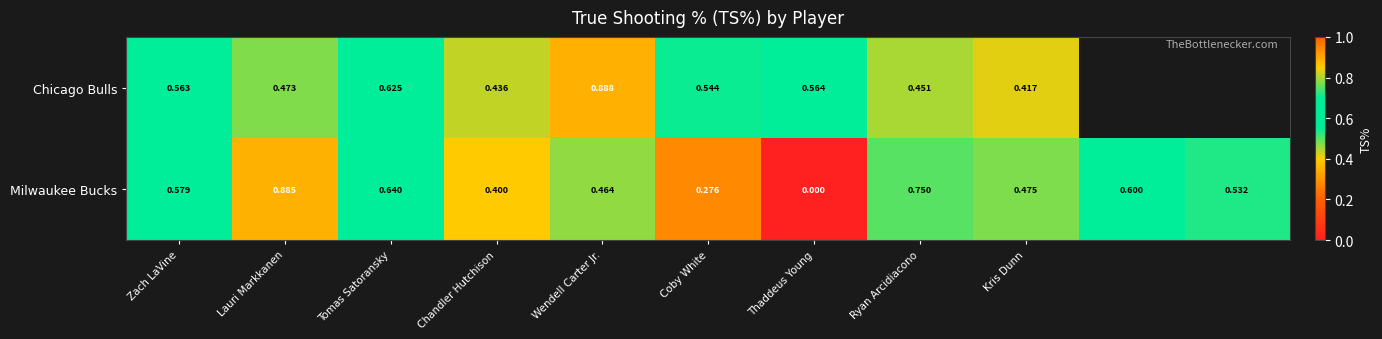

True or false: Milwaukee Bucks has a value of 0.6 at Tomas Satoransky.

True